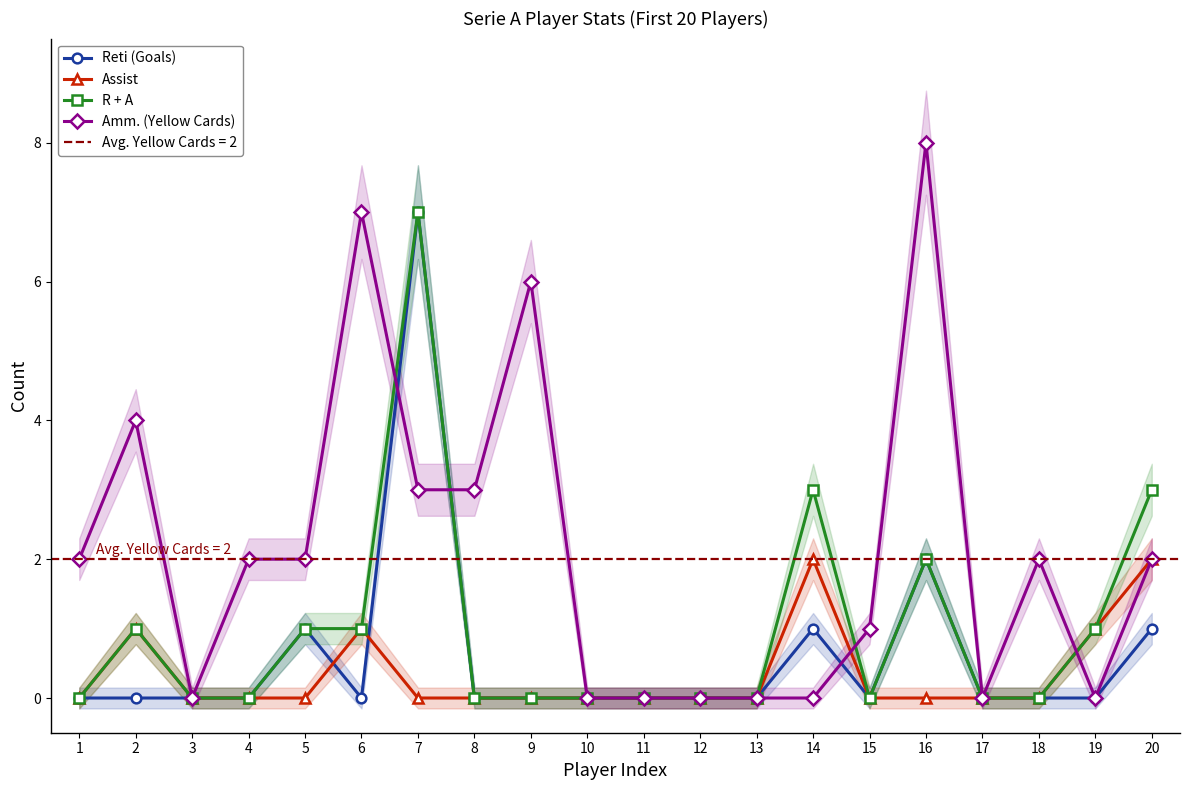

Count the number of categories in the chart.

20